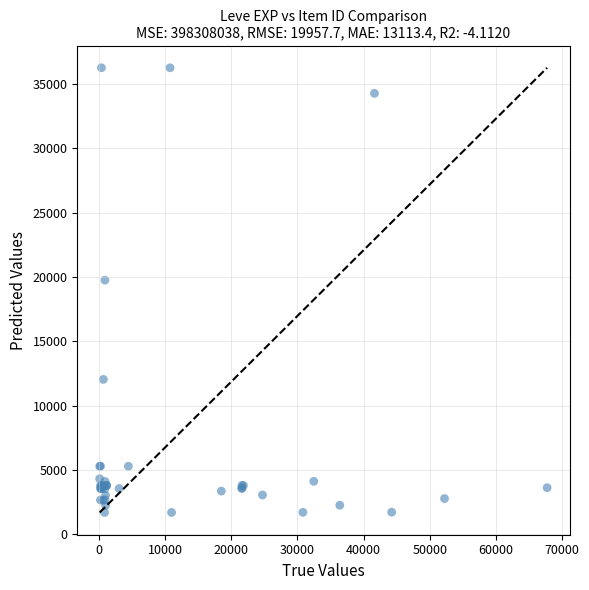

What Y value in the scatter plot is closest to 18967?

19744